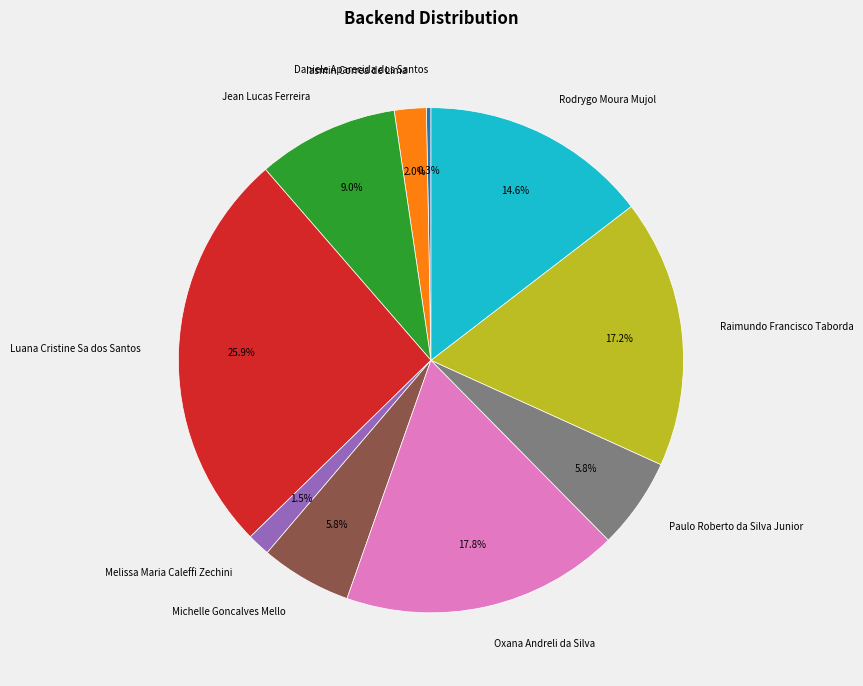

Is the sum of Oxana Andreli da Silva and Raimundo Francisco Taborda greater than half?

No